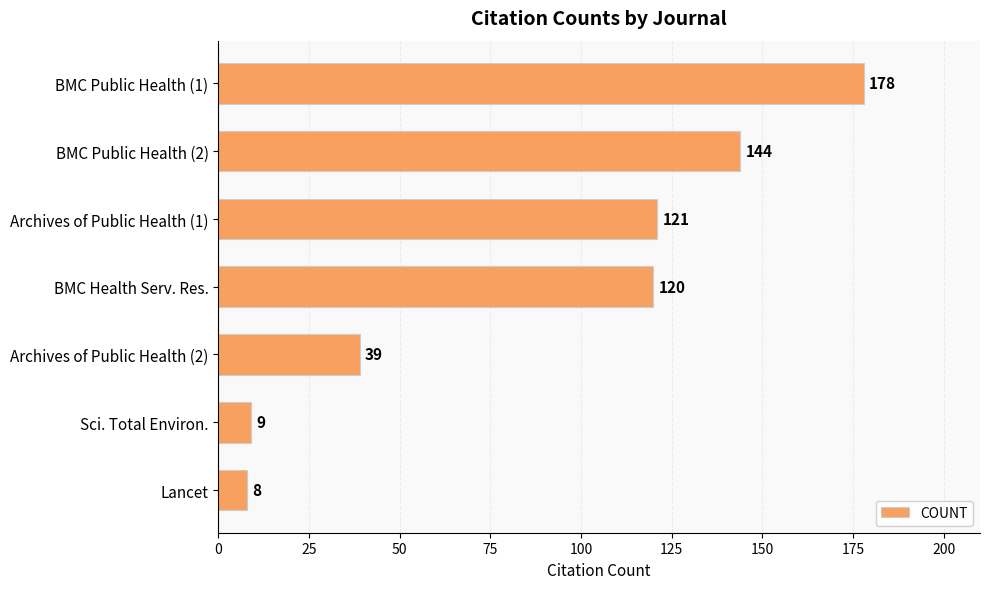

What is the greatest value displayed?

178